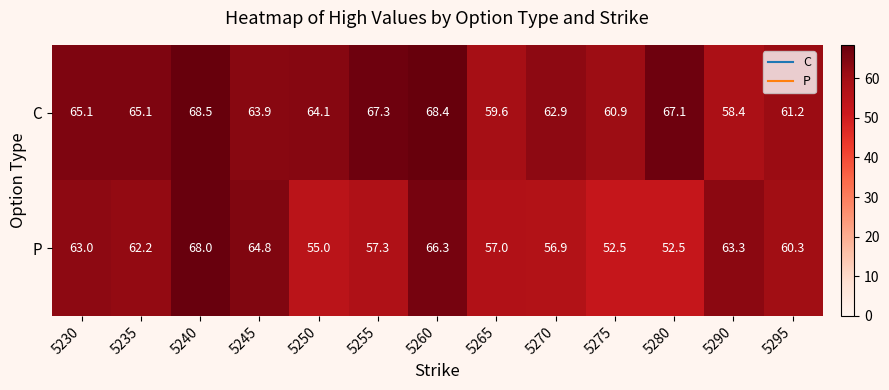

What is the total value across all series at 5235?

127.3